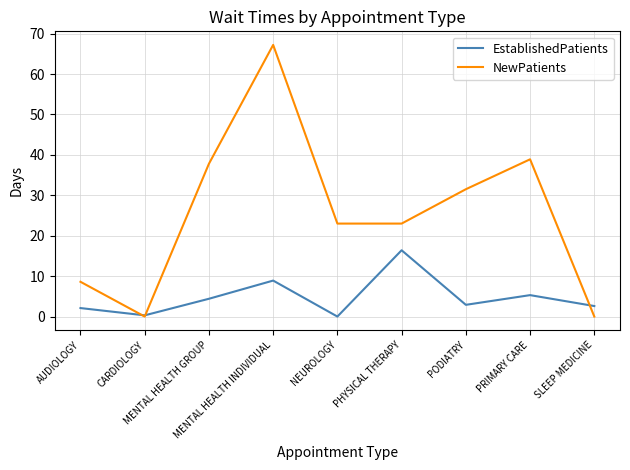

Rank the series by their average value, from highest to lowest.

NewPatients, EstablishedPatients